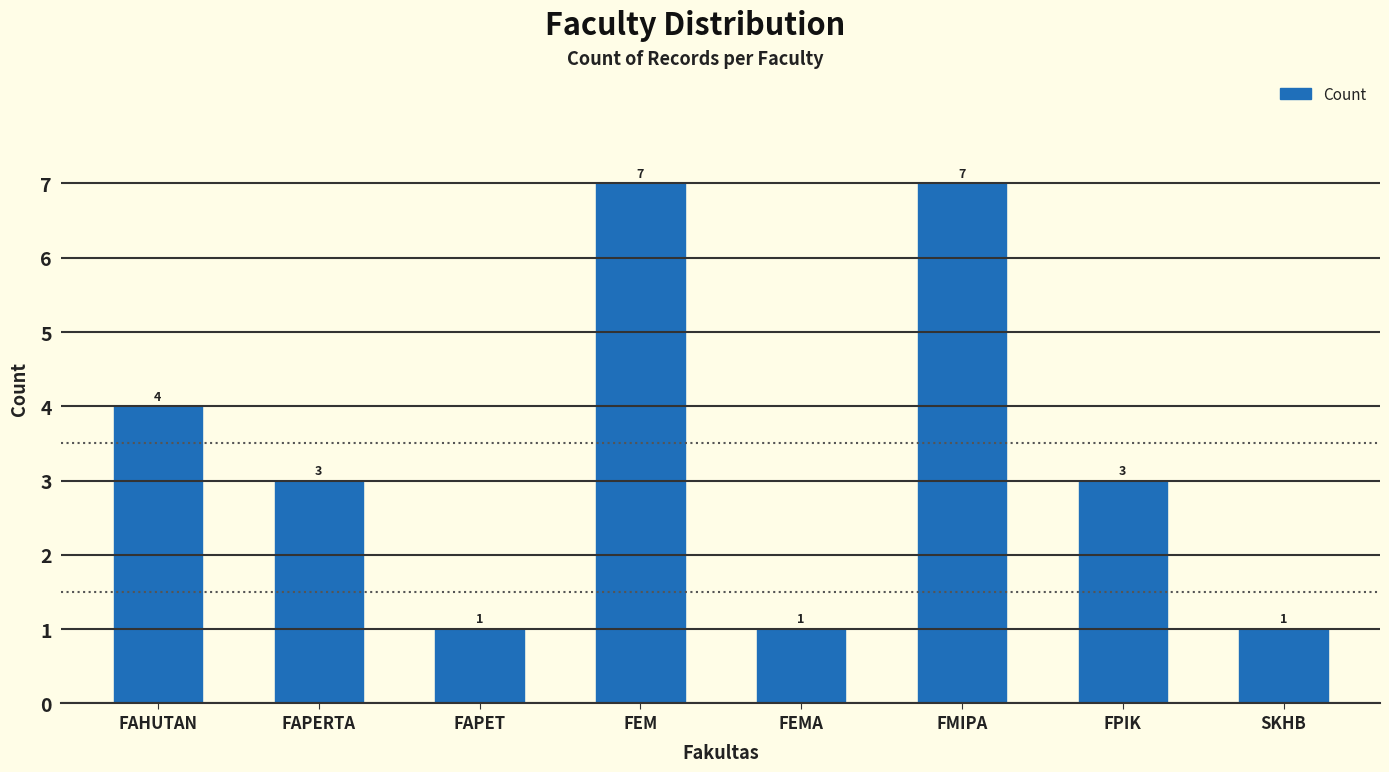

Count the values in the range 1 to 7.

8